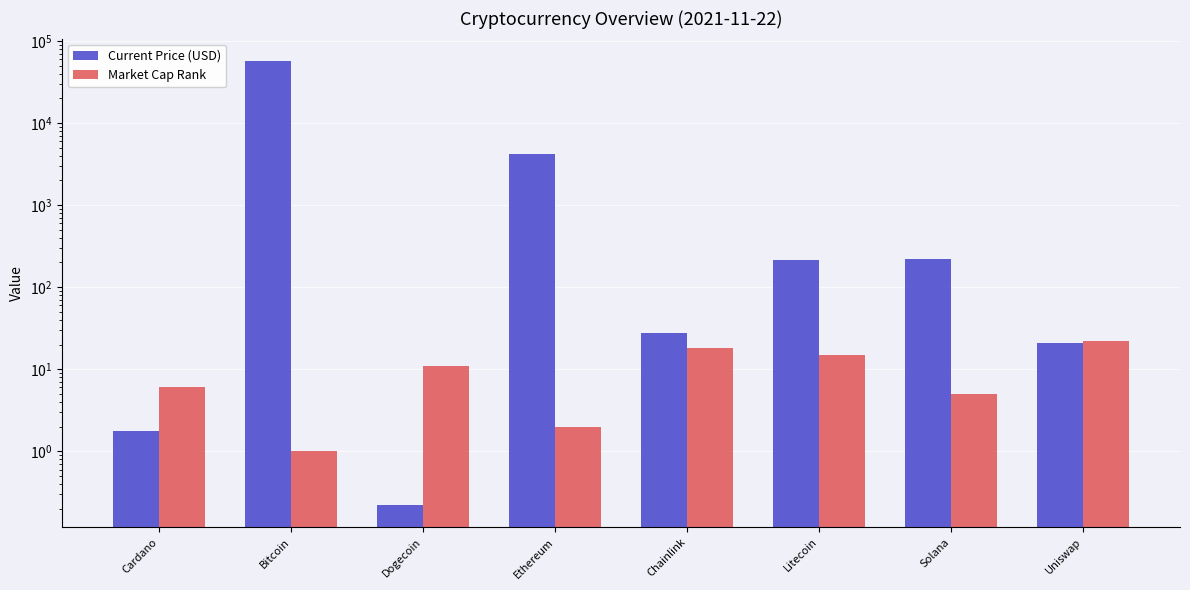

What is the lowest value of the Current Price (USD) series?

0.2